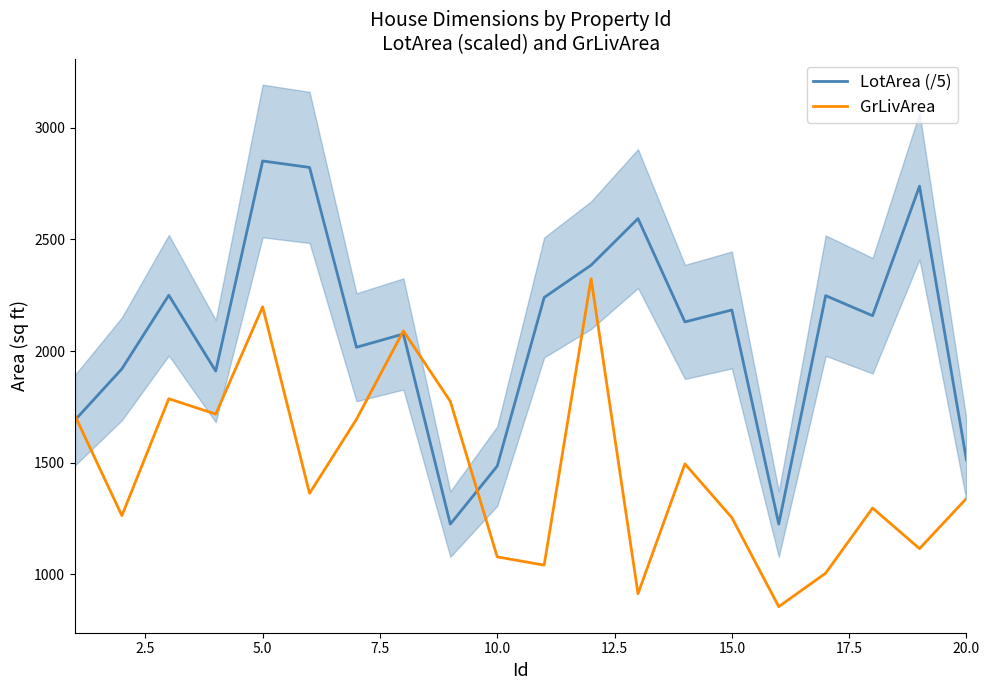

The value of GrLivArea at 10.0 is 1077.0. True or false?

True